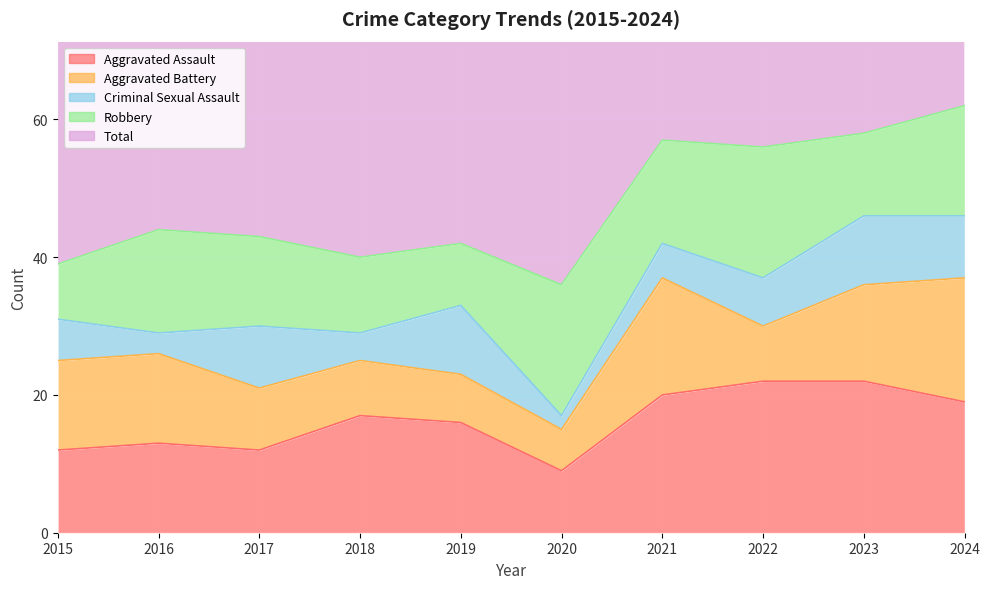

In Aggravated Battery, how many points are lower than both neighbors (excluding endpoints)?

2